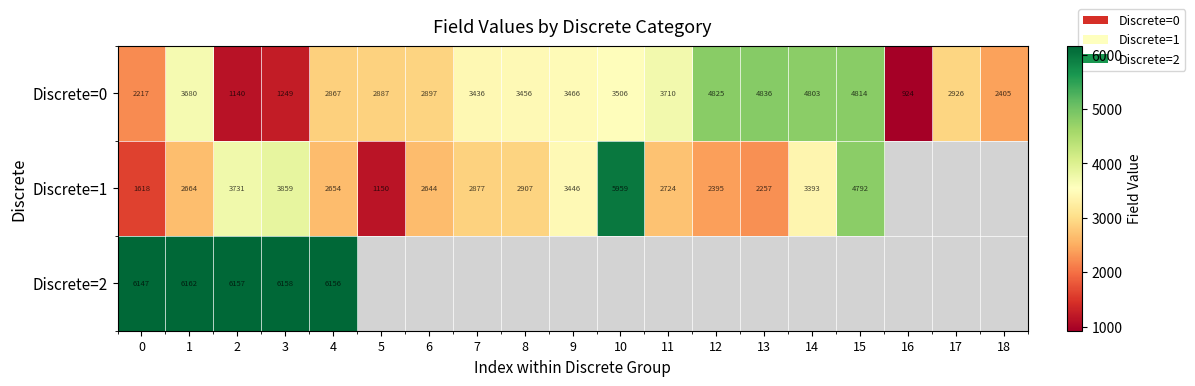

The value of Discrete=1 at 15 is 7521. True or false?

False